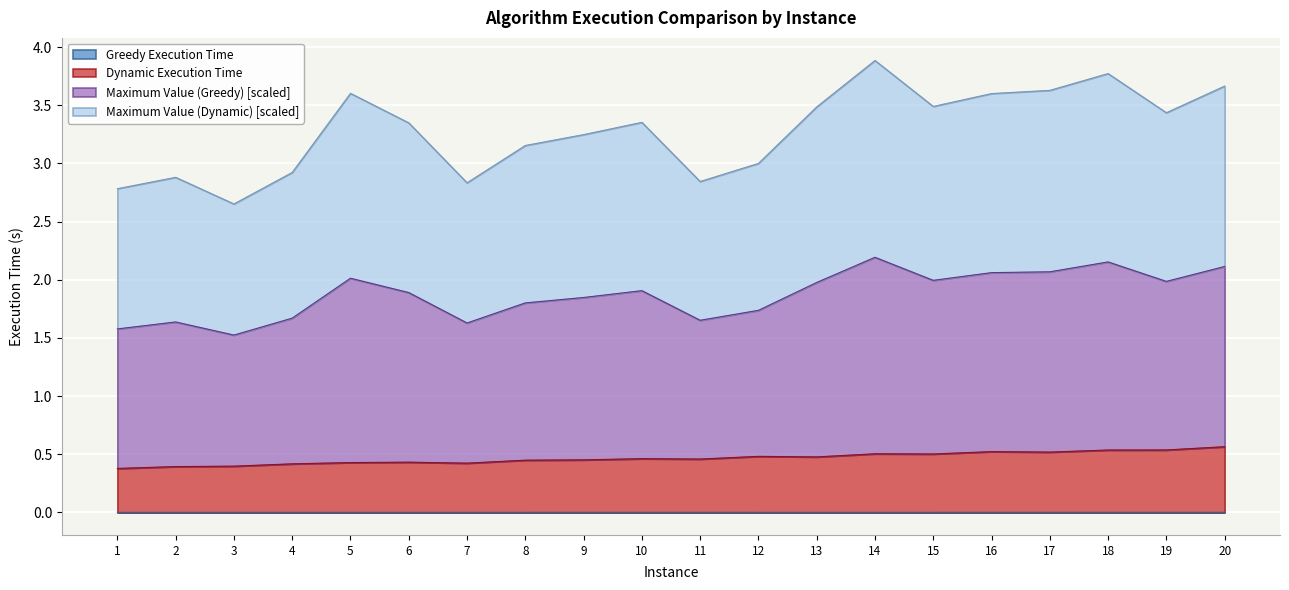

How many series are shown in this chart?

4